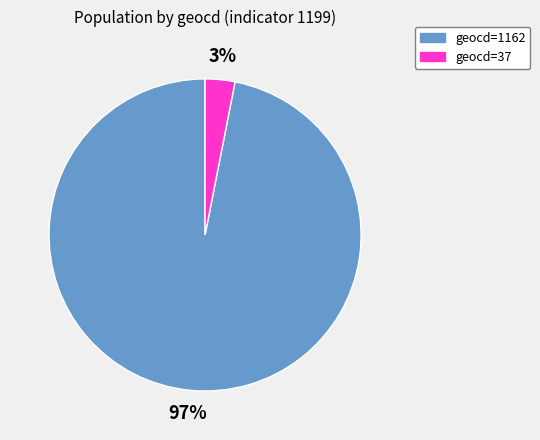

To the nearest percent, what portion does geocd=1162 represent?

97%